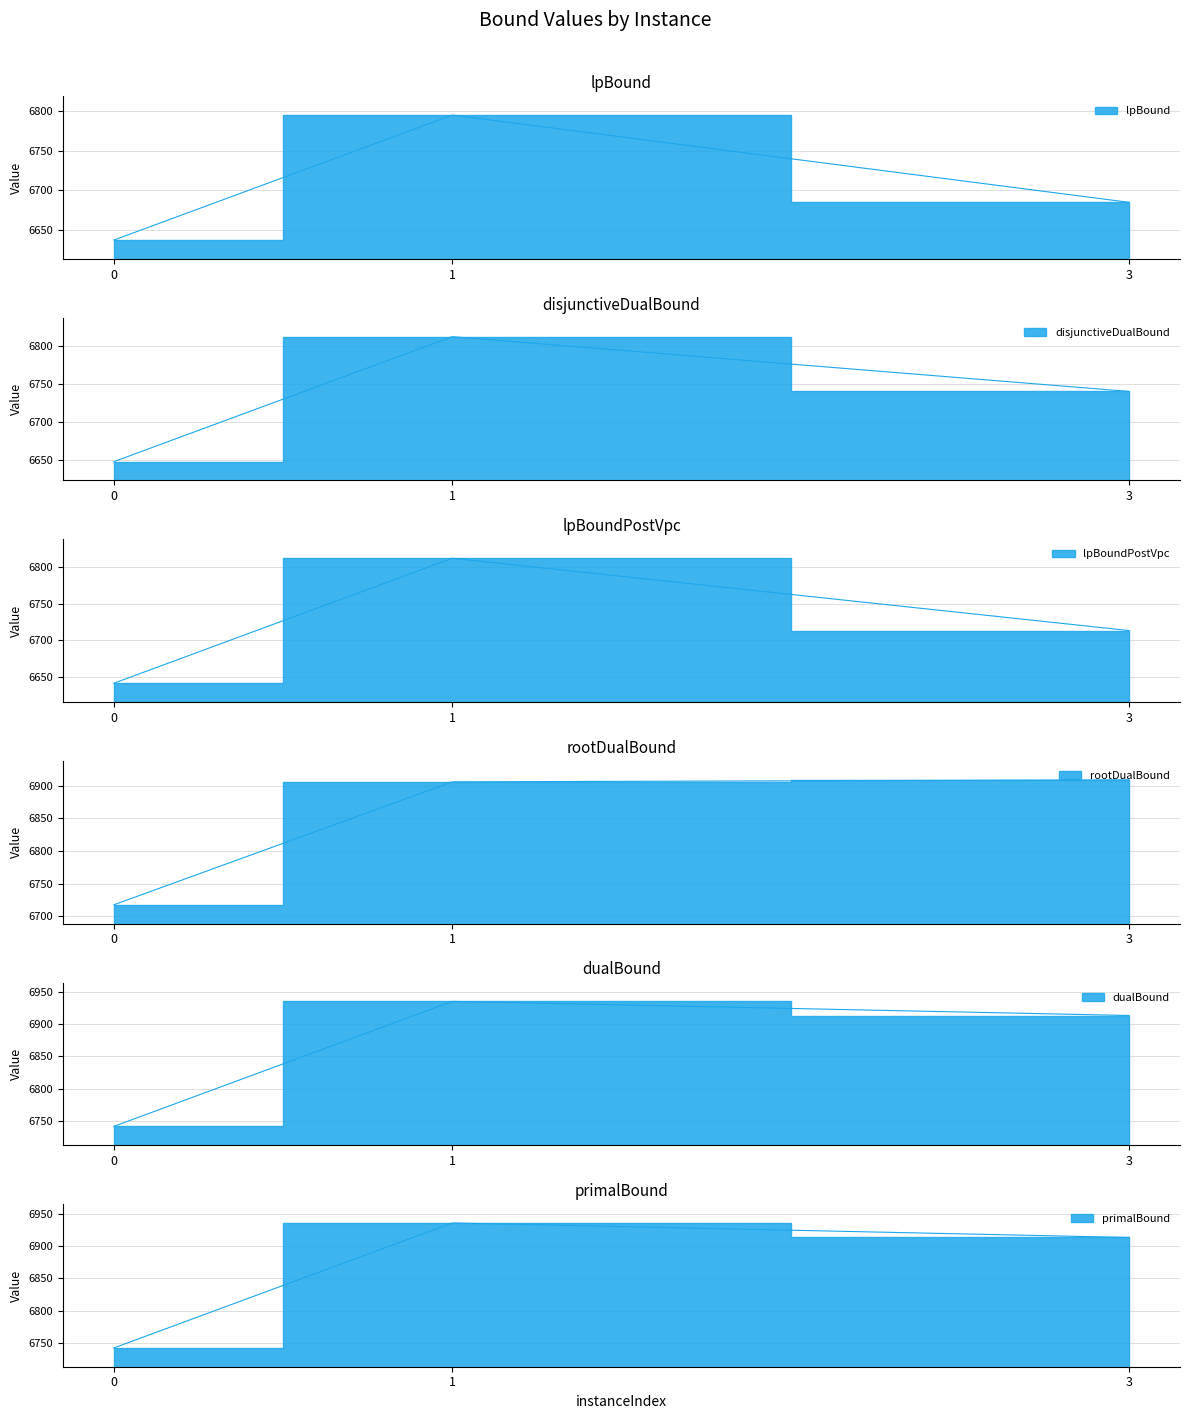

Where does the lpBoundPostVpc series first go above 6713?

1